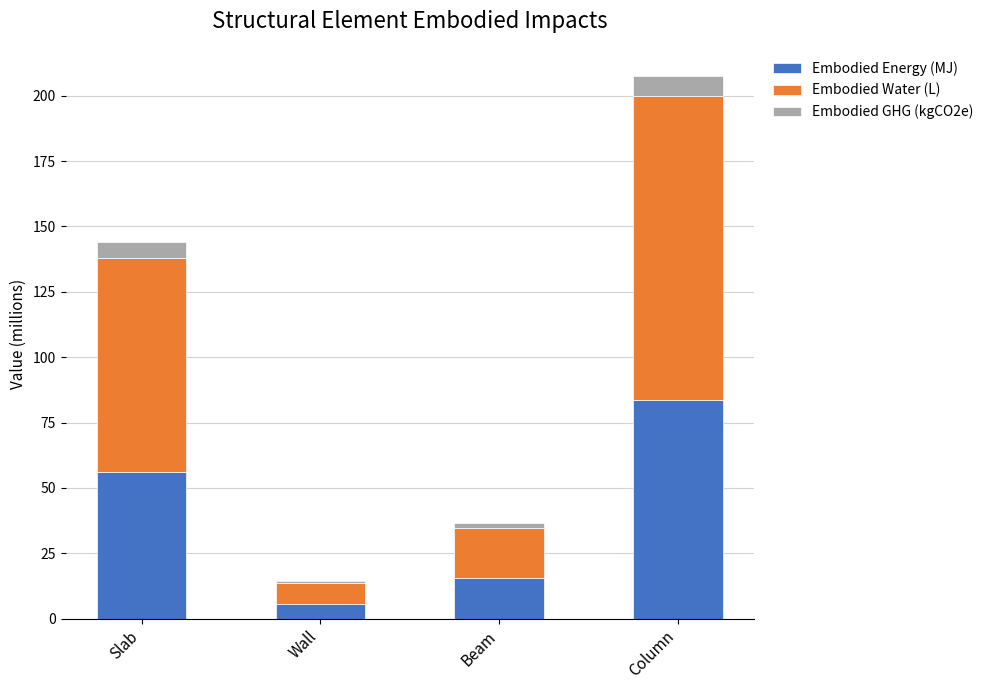

Where is Embodied Energy (MJ) nearest to the value 44?

Slab